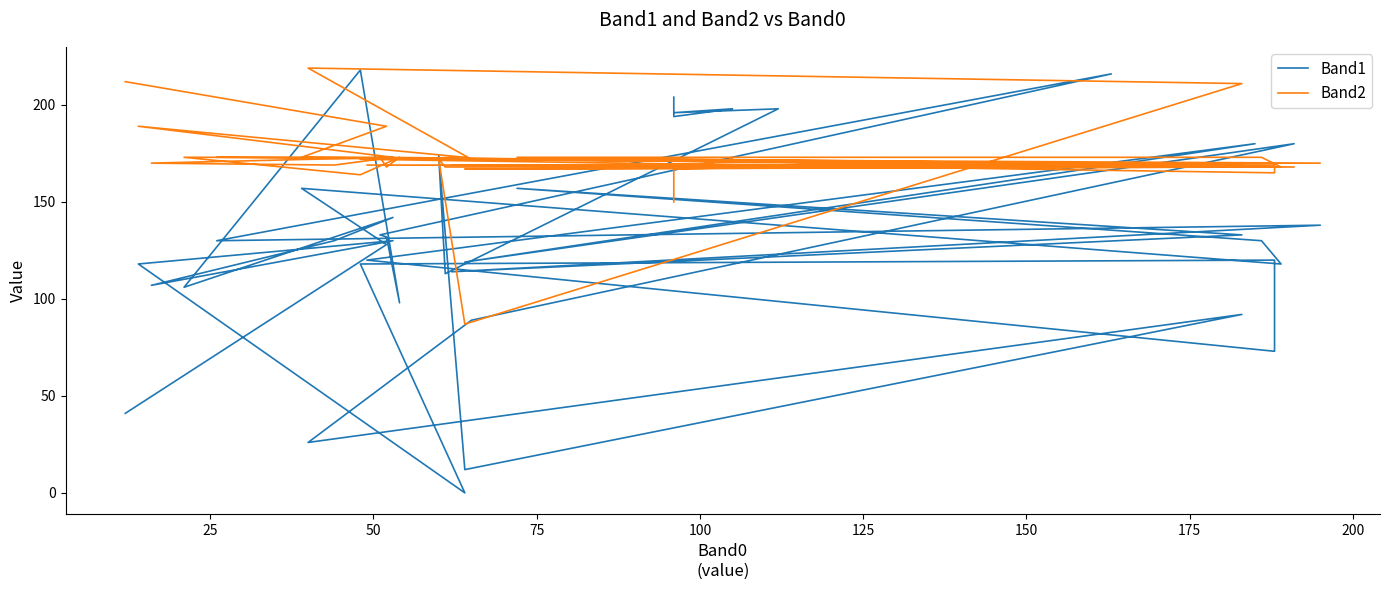

After their last crossing, which series has the higher values: Band1 or Band2?

Band2